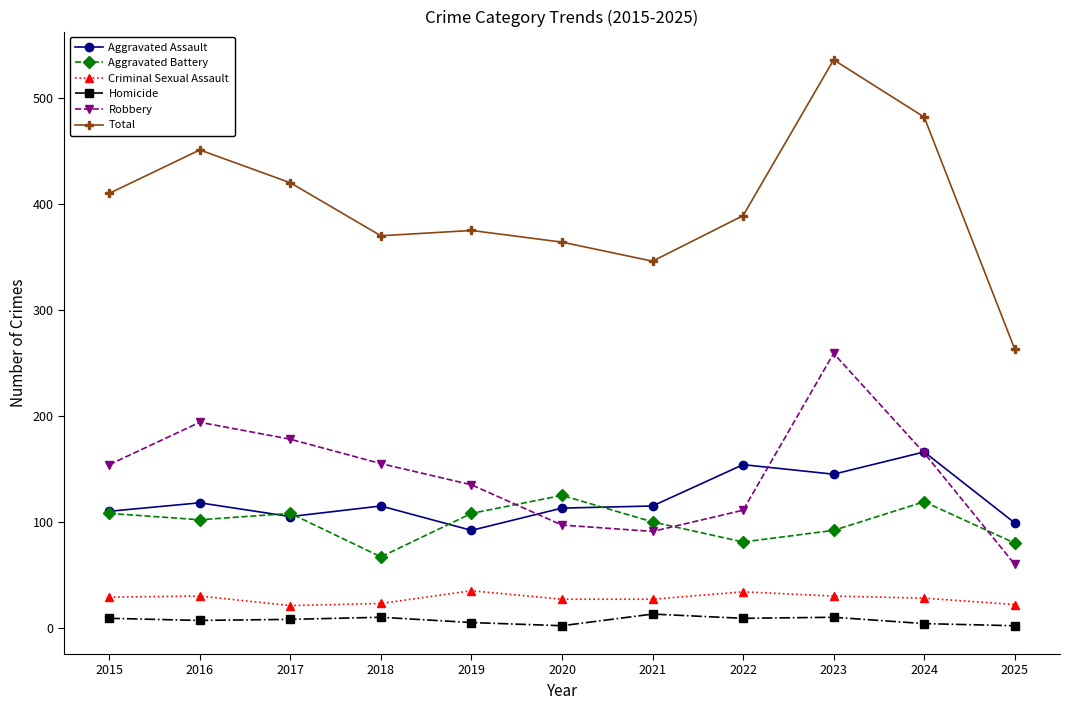

What is the value of the Robbery point at the 4th from the left?

155